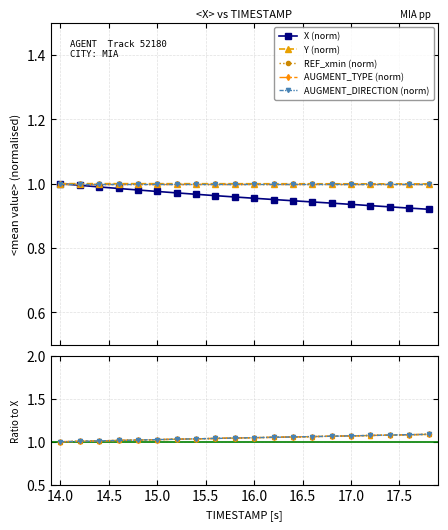

What is the minimum value shown in the chart?

0.9